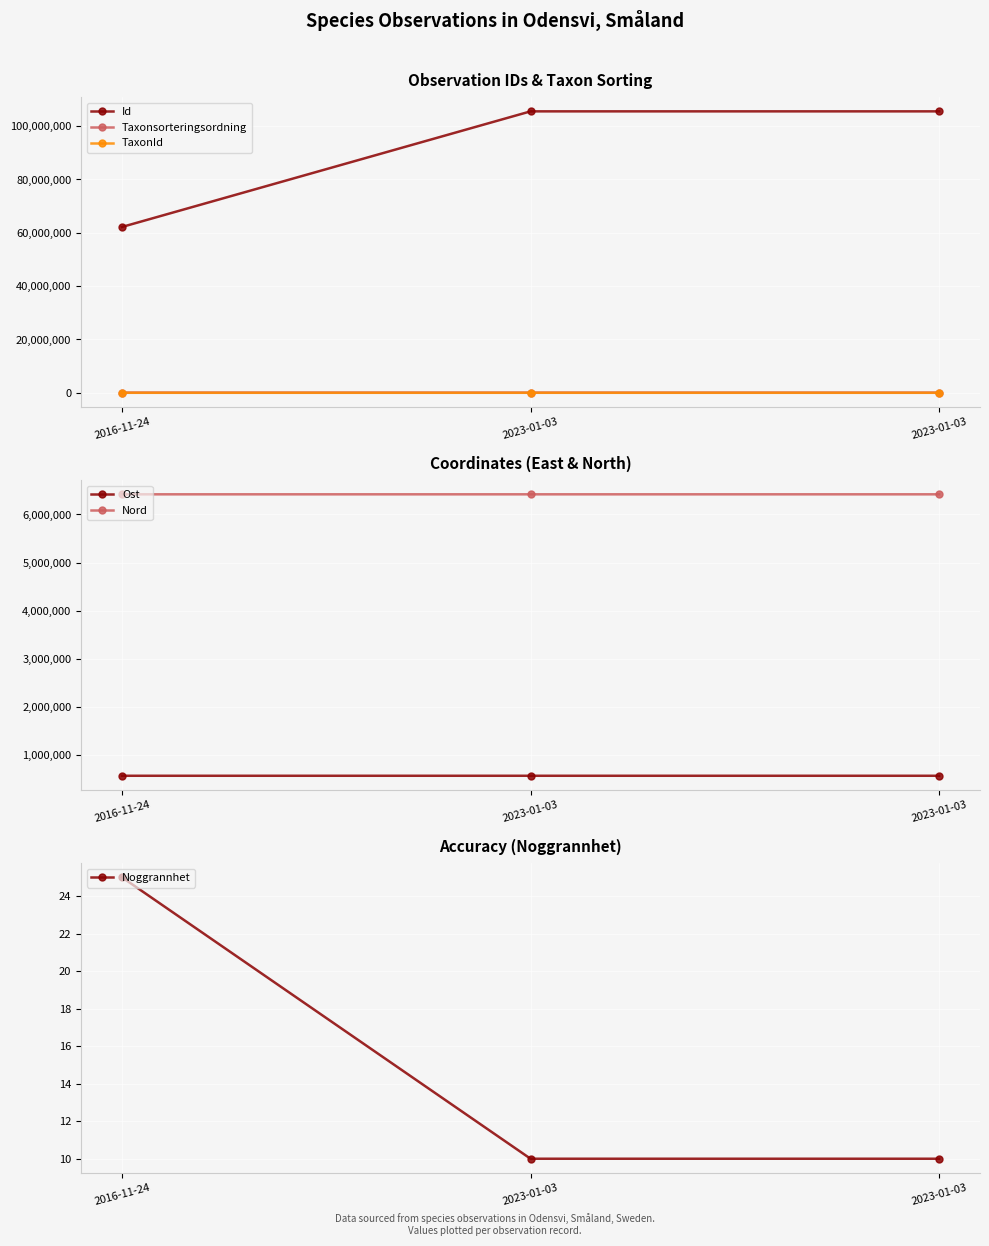

What is the difference between the highest and lowest values at 2023-01-03?

105556074.0